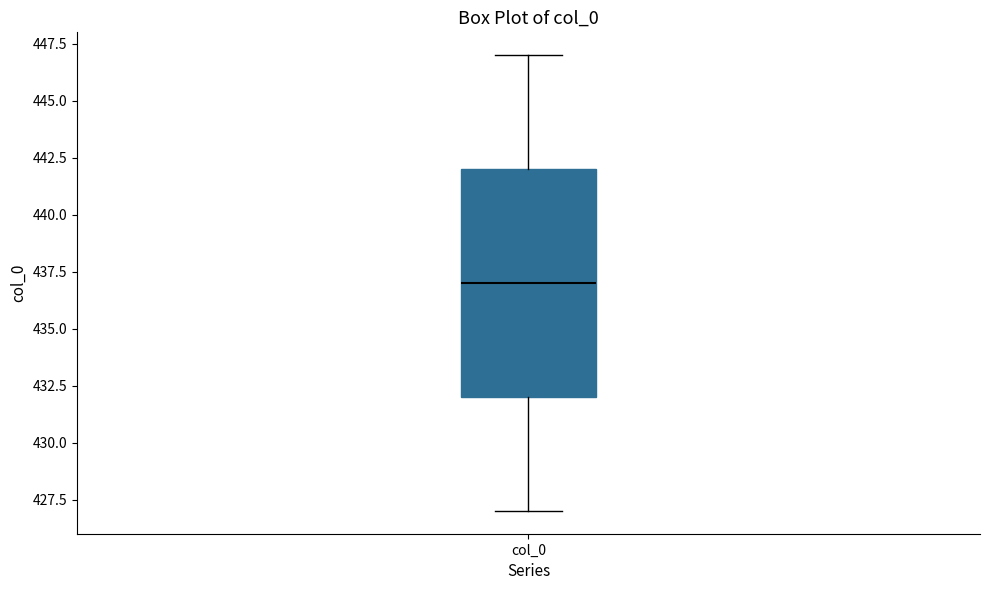

Transcribe this box plot: give where the median line is, the range the box spans, and where the two whiskers end, as read against the y-axis. The values are not printed on the chart, so give them approximately, as read against the axis.

median 437, box 432 to 442, whiskers 427 to 447